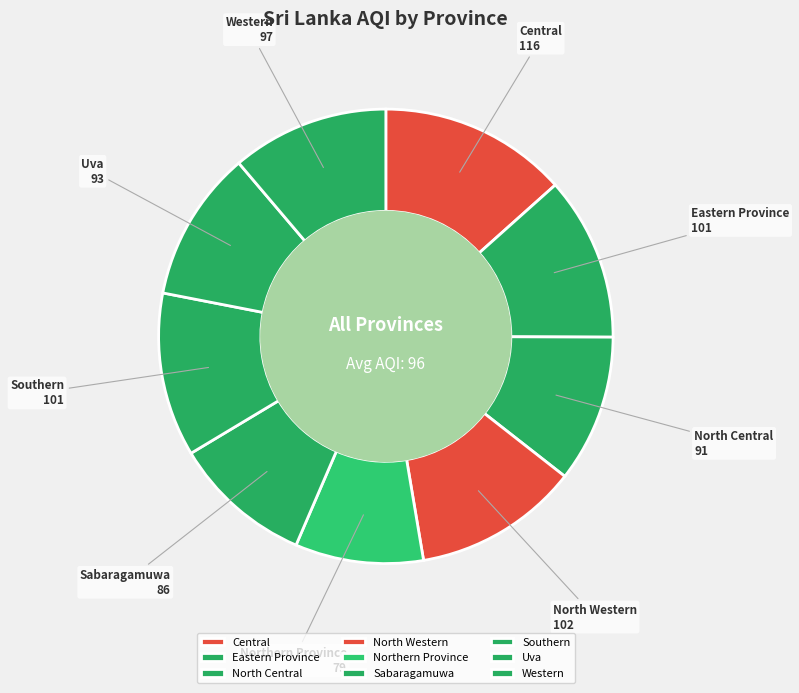

Which category has the smallest portion of the pie?

Northern Province